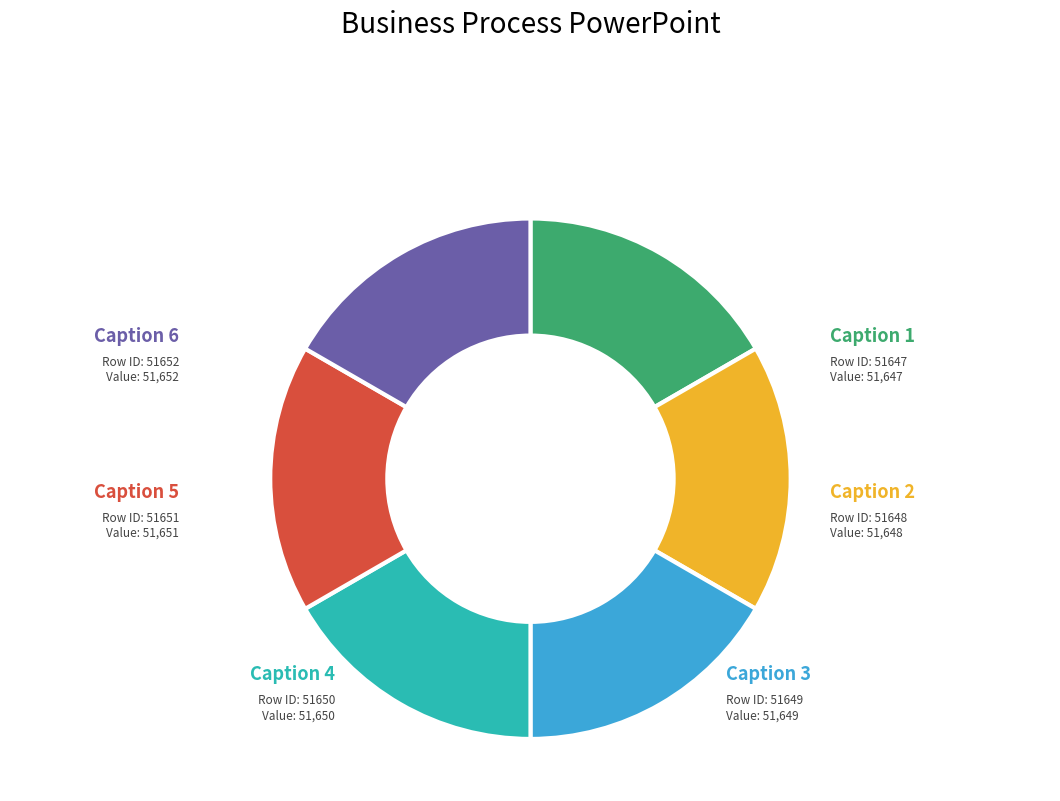

Does any single category account for the majority?

No